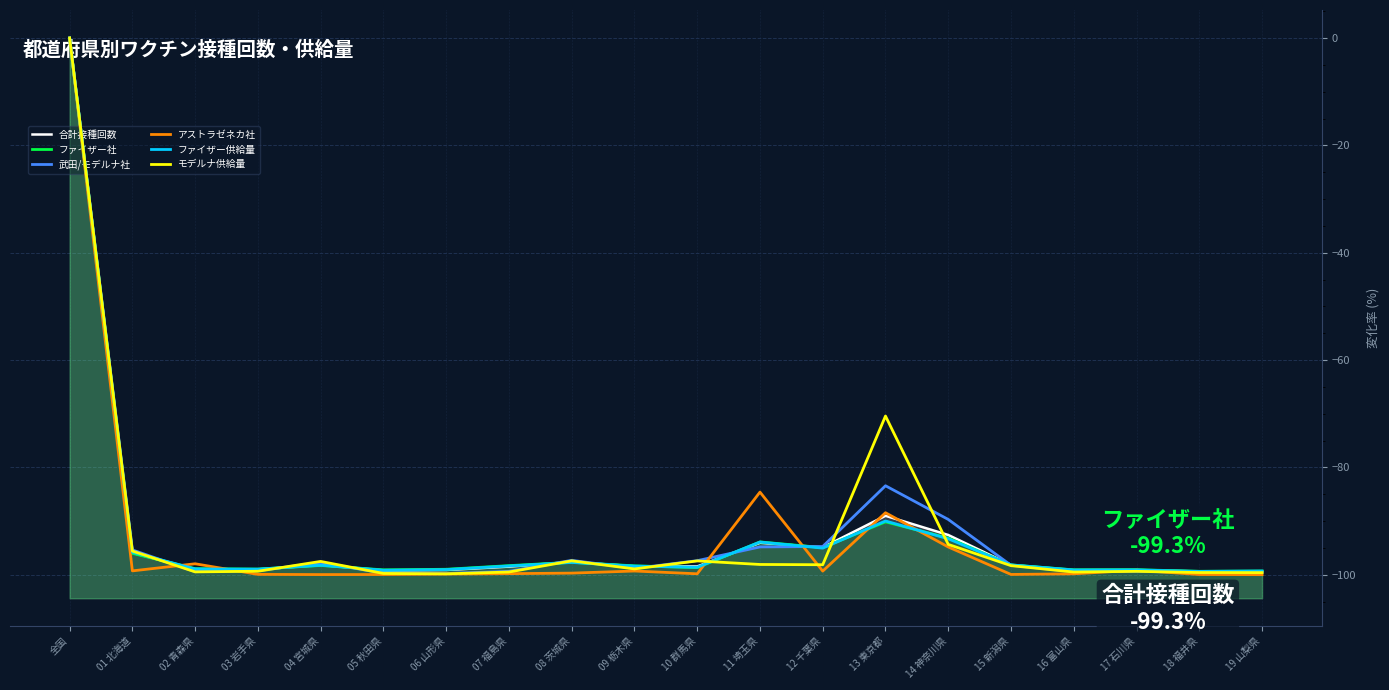

True or false: ファイザー社 and ファイザー供給量 cross at least once.

True